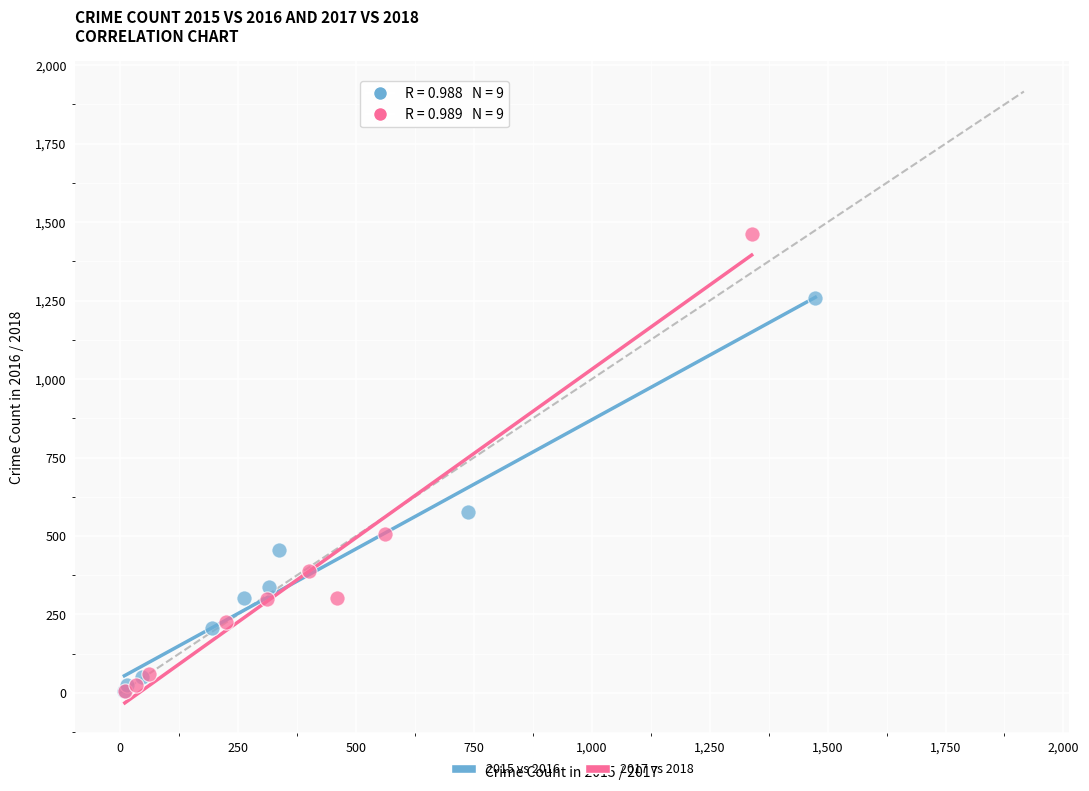

Which series contains the highest Y value?

2017 vs 2018